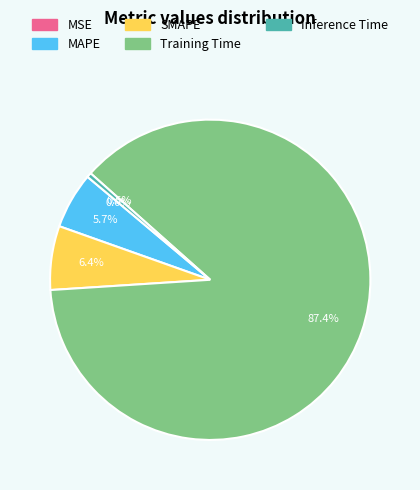

Which has a higher value, Inference Time or Training Time?

Training Time